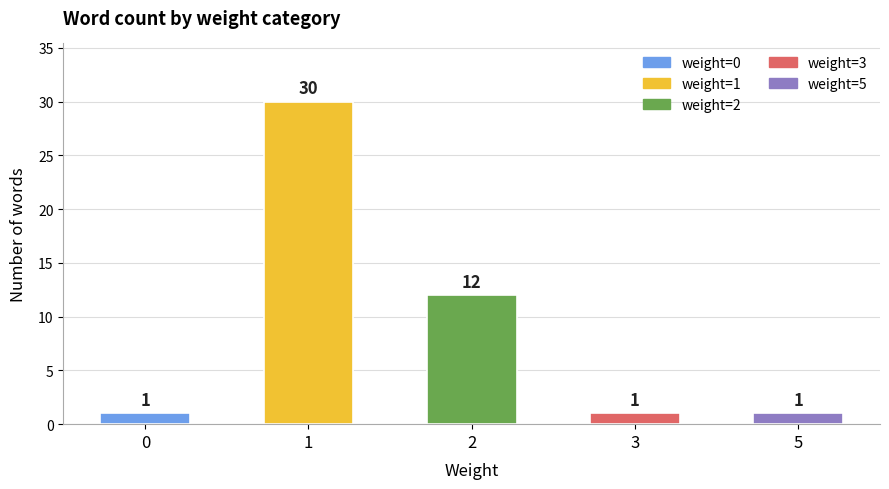

Reading right to left, what are all the values shown in this chart?

1	1	12	30	1